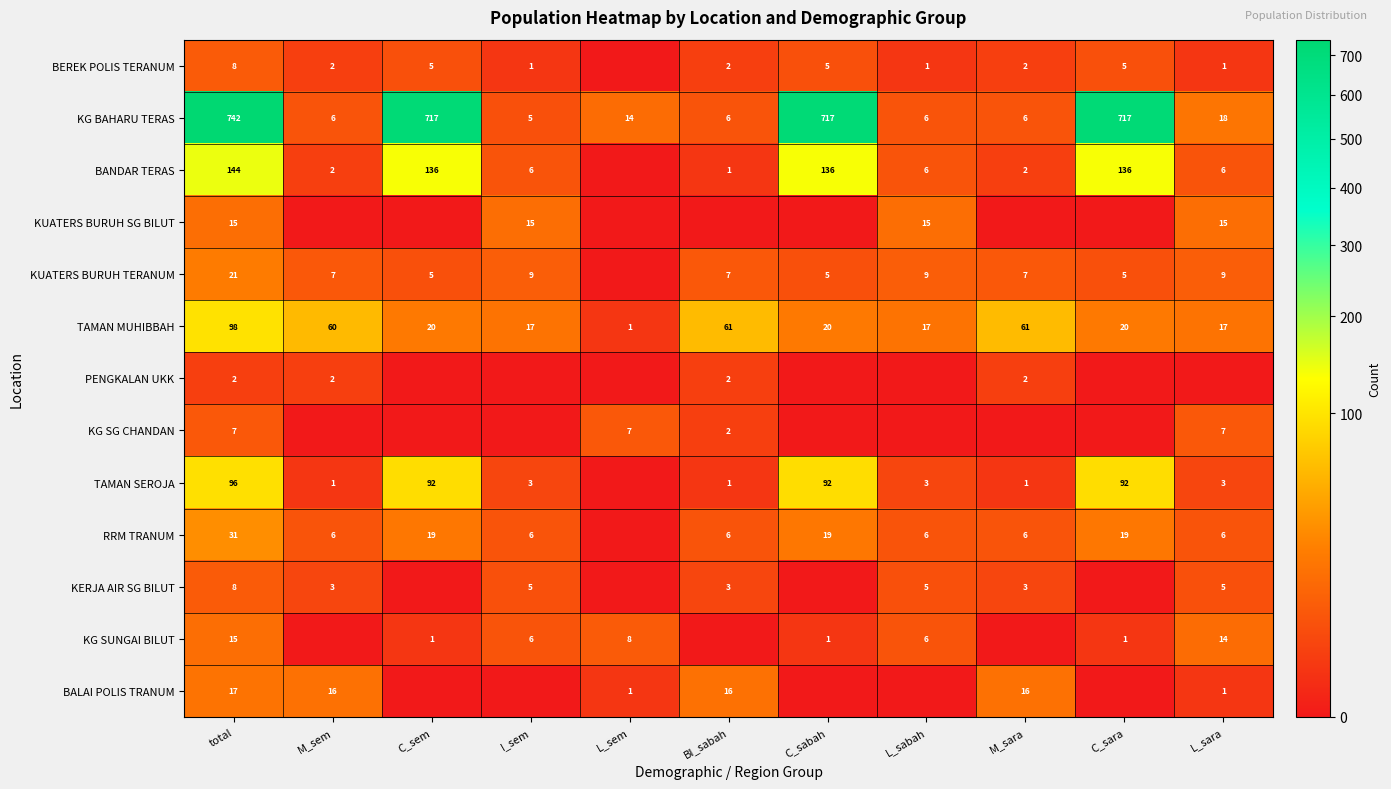

True or false: KUATERS BURUH TERANUM has a value of 21 at total.

True